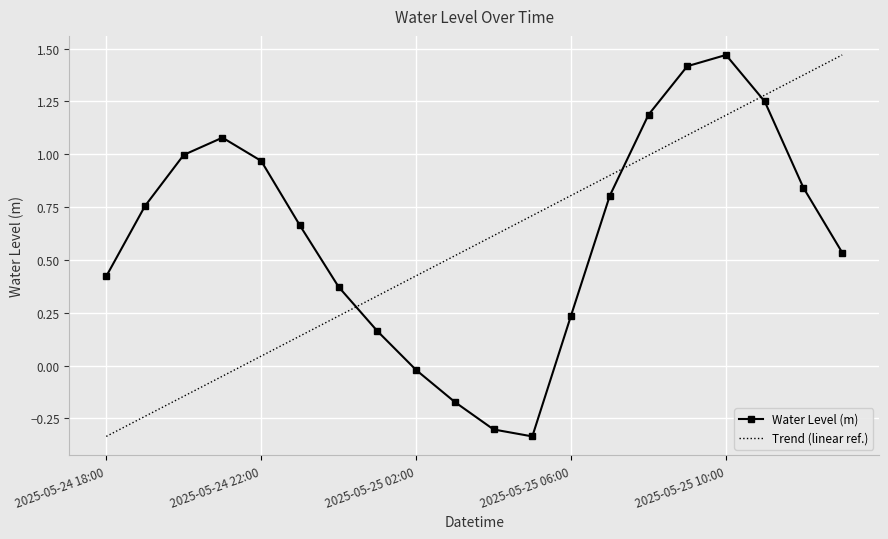

Which category has the lowest value across all series?

2025-05-25 05:00